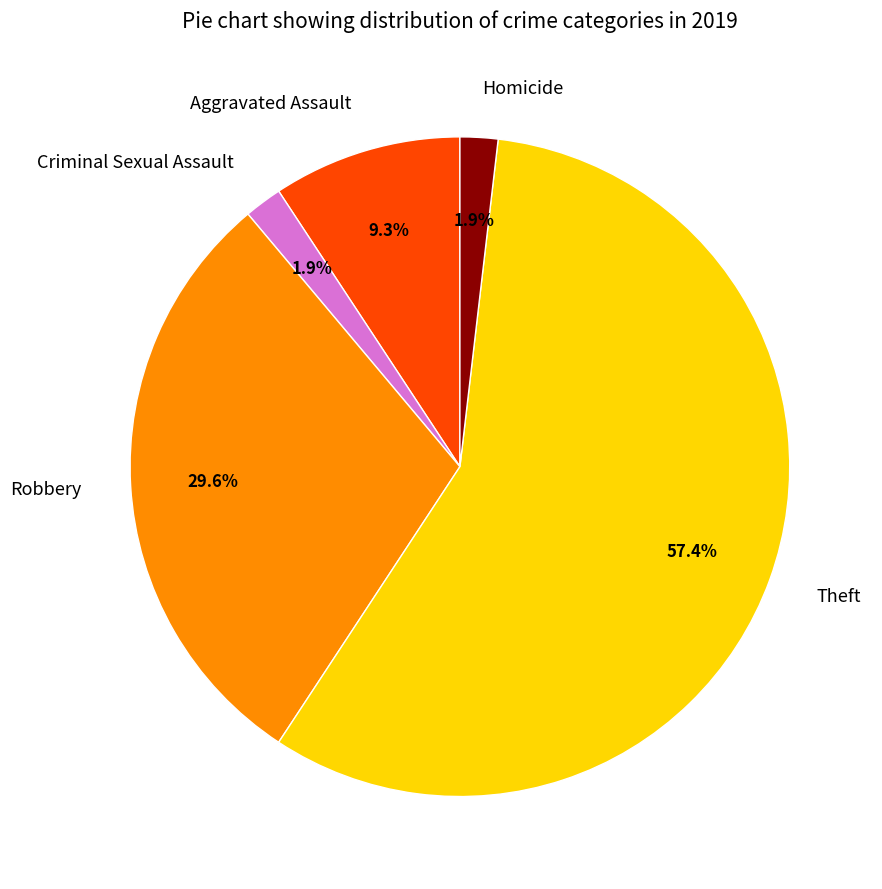

Count the number of slices in the pie.

5